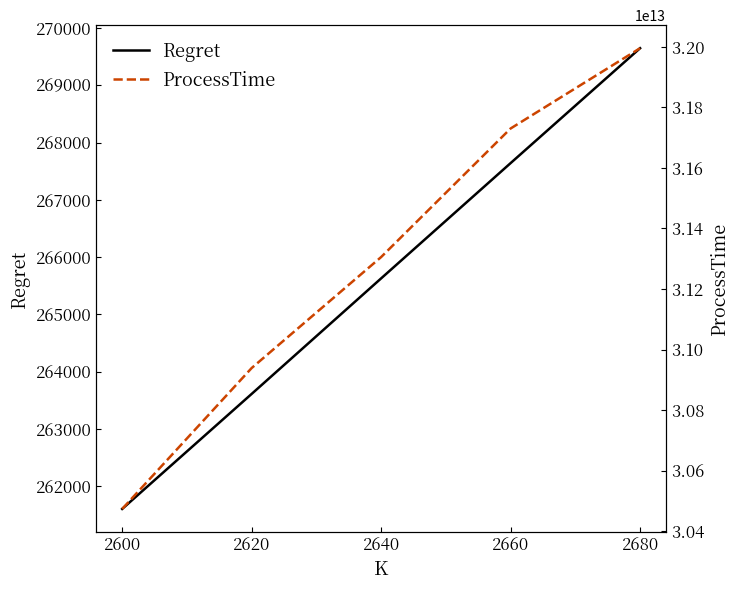

How many data points in Regret are less than 265628?

2